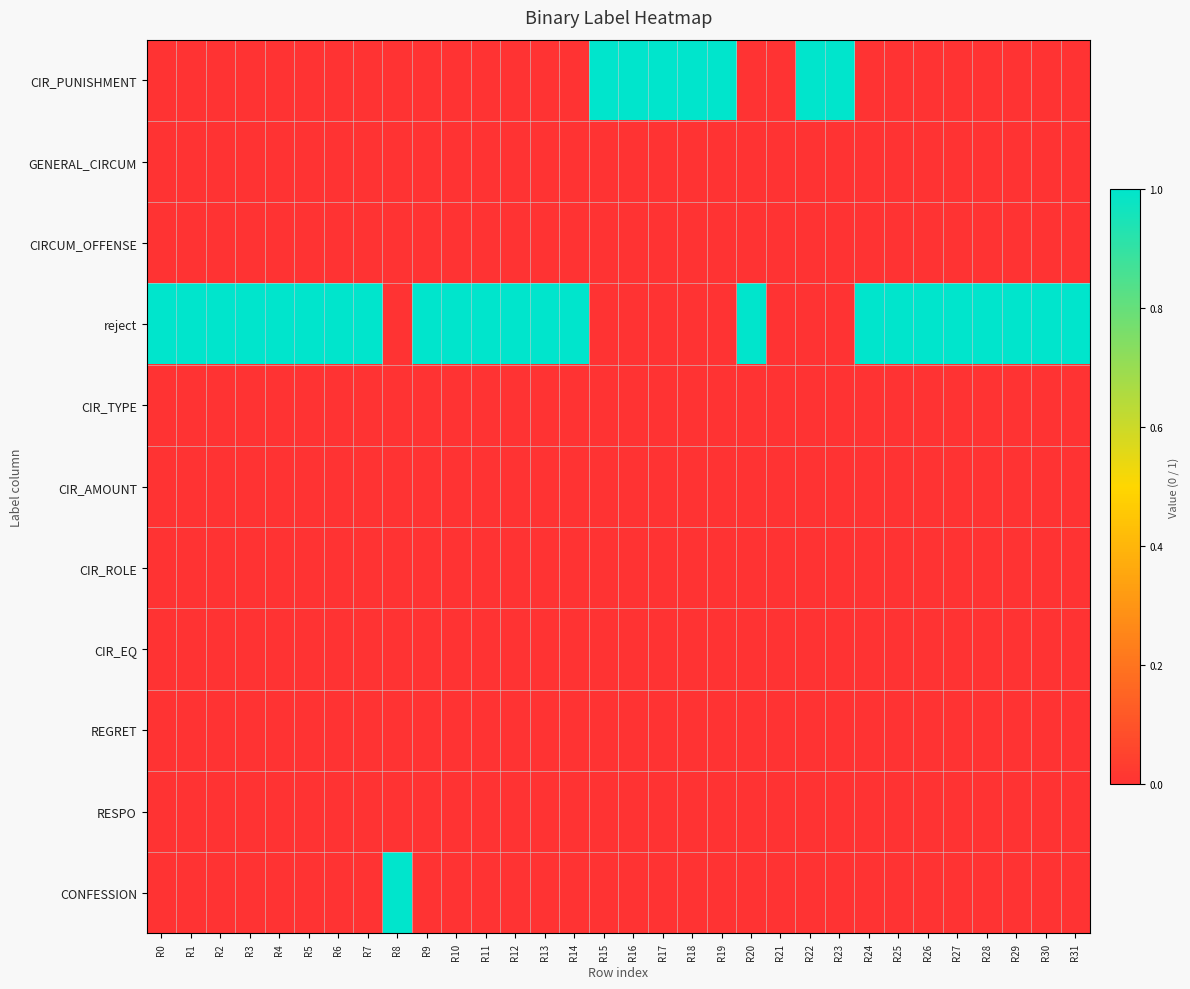

Reading left to right, extract all data points from this chart.

CIR_PUNISHMENT: R0=0	R1=0	R2=0	R3=0	R4=0	R5=0	R6=0	R7=0	R8=0	R9=0	R10=0	R11=0	R12=0	R13=0	R14=0	R15=1	R16=1	R17=1	R18=1	R19=1	R20=0	R21=0	R22=1	R23=1	R24=0	R25=0	R26=0	R27=0	R28=0	R29=0	R30=0	R31=0
GENERAL_CIRCUM: R0=0	R1=0	R2=0	R3=0	R4=0	R5=0	R6=0	R7=0	R8=0	R9=0	R10=0	R11=0	R12=0	R13=0	R14=0	R15=0	R16=0	R17=0	R18=0	R19=0	R20=0	R21=0	R22=0	R23=0	R24=0	R25=0	R26=0	R27=0	R28=0	R29=0	R30=0	R31=0
CIRCUM_OFFENSE: R0=0	R1=0	R2=0	R3=0	R4=0	R5=0	R6=0	R7=0	R8=0	R9=0	R10=0	R11=0	R12=0	R13=0	R14=0	R15=0	R16=0	R17=0	R18=0	R19=0	R20=0	R21=0	R22=0	R23=0	R24=0	R25=0	R26=0	R27=0	R28=0	R29=0	R30=0	R31=0
reject: R0=1	R1=1	R2=1	R3=1	R4=1	R5=1	R6=1	R7=1	R8=0	R9=1	R10=1	R11=1	R12=1	R13=1	R14=1	R15=0	R16=0	R17=0	R18=0	R19=0	R20=1	R21=0	R22=0	R23=0	R24=1	R25=1	R26=1	R27=1	R28=1	R29=1	R30=1	R31=1
CIR_TYPE: R0=0	R1=0	R2=0	R3=0	R4=0	R5=0	R6=0	R7=0	R8=0	R9=0	R10=0	R11=0	R12=0	R13=0	R14=0	R15=0	R16=0	R17=0	R18=0	R19=0	R20=0	R21=0	R22=0	R23=0	R24=0	R25=0	R26=0	R27=0	R28=0	R29=0	R30=0	R31=0
CIR_AMOUNT: R0=0	R1=0	R2=0	R3=0	R4=0	R5=0	R6=0	R7=0	R8=0	R9=0	R10=0	R11=0	R12=0	R13=0	R14=0	R15=0	R16=0	R17=0	R18=0	R19=0	R20=0	R21=0	R22=0	R23=0	R24=0	R25=0	R26=0	R27=0	R28=0	R29=0	R30=0	R31=0
CIR_ROLE: R0=0	R1=0	R2=0	R3=0	R4=0	R5=0	R6=0	R7=0	R8=0	R9=0	R10=0	R11=0	R12=0	R13=0	R14=0	R15=0	R16=0	R17=0	R18=0	R19=0	R20=0	R21=0	R22=0	R23=0	R24=0	R25=0	R26=0	R27=0	R28=0	R29=0	R30=0	R31=0
CIR_EQ: R0=0	R1=0	R2=0	R3=0	R4=0	R5=0	R6=0	R7=0	R8=0	R9=0	R10=0	R11=0	R12=0	R13=0	R14=0	R15=0	R16=0	R17=0	R18=0	R19=0	R20=0	R21=0	R22=0	R23=0	R24=0	R25=0	R26=0	R27=0	R28=0	R29=0	R30=0	R31=0
REGRET: R0=0	R1=0	R2=0	R3=0	R4=0	R5=0	R6=0	R7=0	R8=0	R9=0	R10=0	R11=0	R12=0	R13=0	R14=0	R15=0	R16=0	R17=0	R18=0	R19=0	R20=0	R21=0	R22=0	R23=0	R24=0	R25=0	R26=0	R27=0	R28=0	R29=0	R30=0	R31=0
RESPO: R0=0	R1=0	R2=0	R3=0	R4=0	R5=0	R6=0	R7=0	R8=0	R9=0	R10=0	R11=0	R12=0	R13=0	R14=0	R15=0	R16=0	R17=0	R18=0	R19=0	R20=0	R21=0	R22=0	R23=0	R24=0	R25=0	R26=0	R27=0	R28=0	R29=0	R30=0	R31=0
CONFESSION: R0=0	R1=0	R2=0	R3=0	R4=0	R5=0	R6=0	R7=0	R8=1	R9=0	R10=0	R11=0	R12=0	R13=0	R14=0	R15=0	R16=0	R17=0	R18=0	R19=0	R20=0	R21=0	R22=0	R23=0	R24=0	R25=0	R26=0	R27=0	R28=0	R29=0	R30=0	R31=0